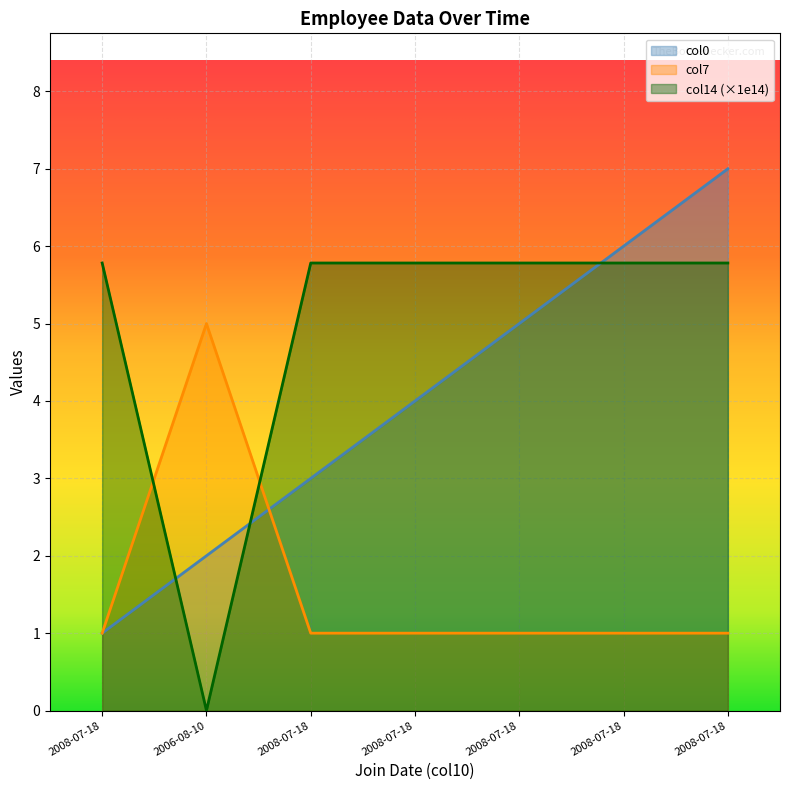

Which series has the largest range (max minus min)?

col0